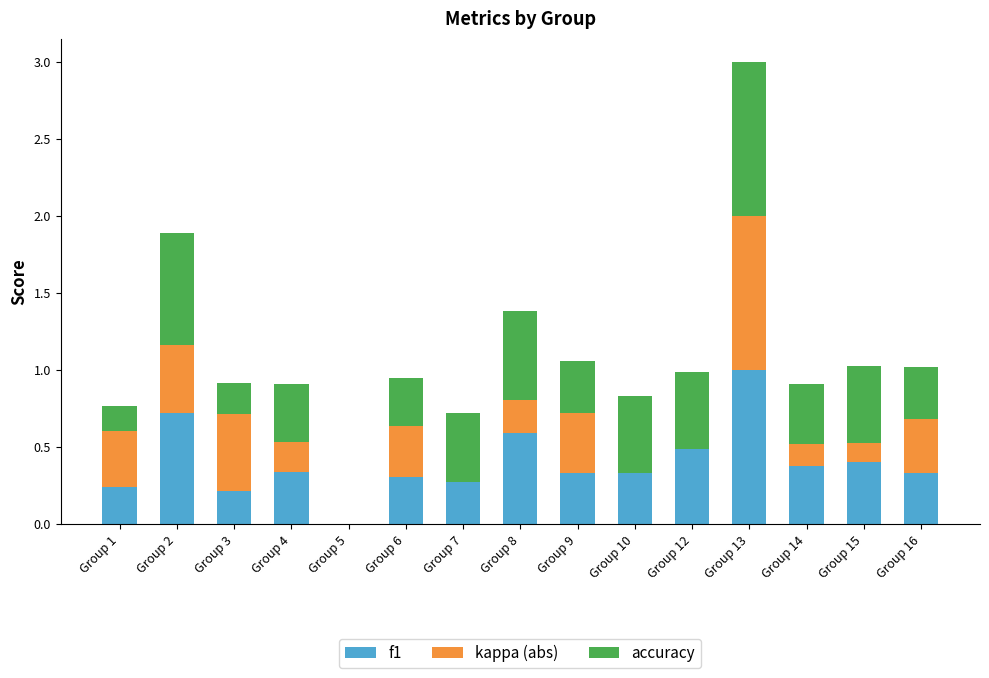

How many f1 values are between 0 and 1?

15